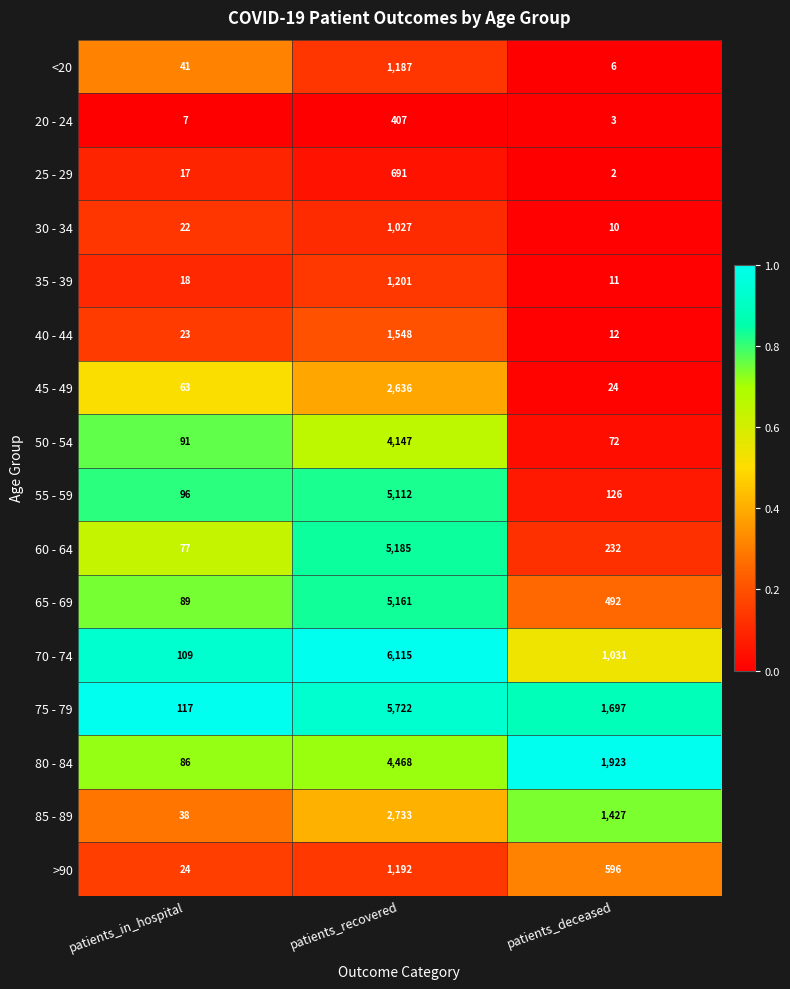

Which label corresponds to the smallest value in the chart?

patients_deceased